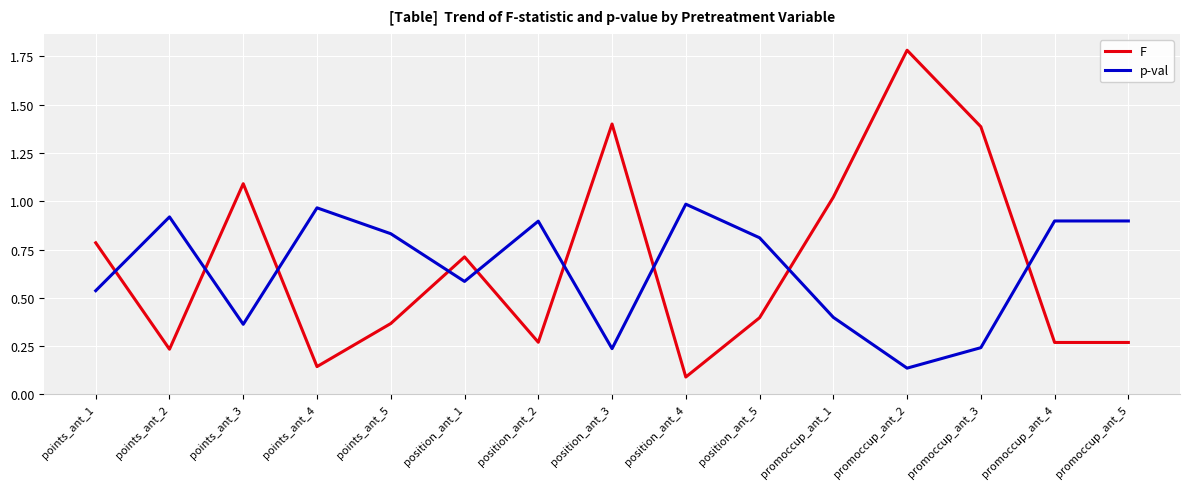

Is it true that p-val equals 1.5 at position_ant_4?

False